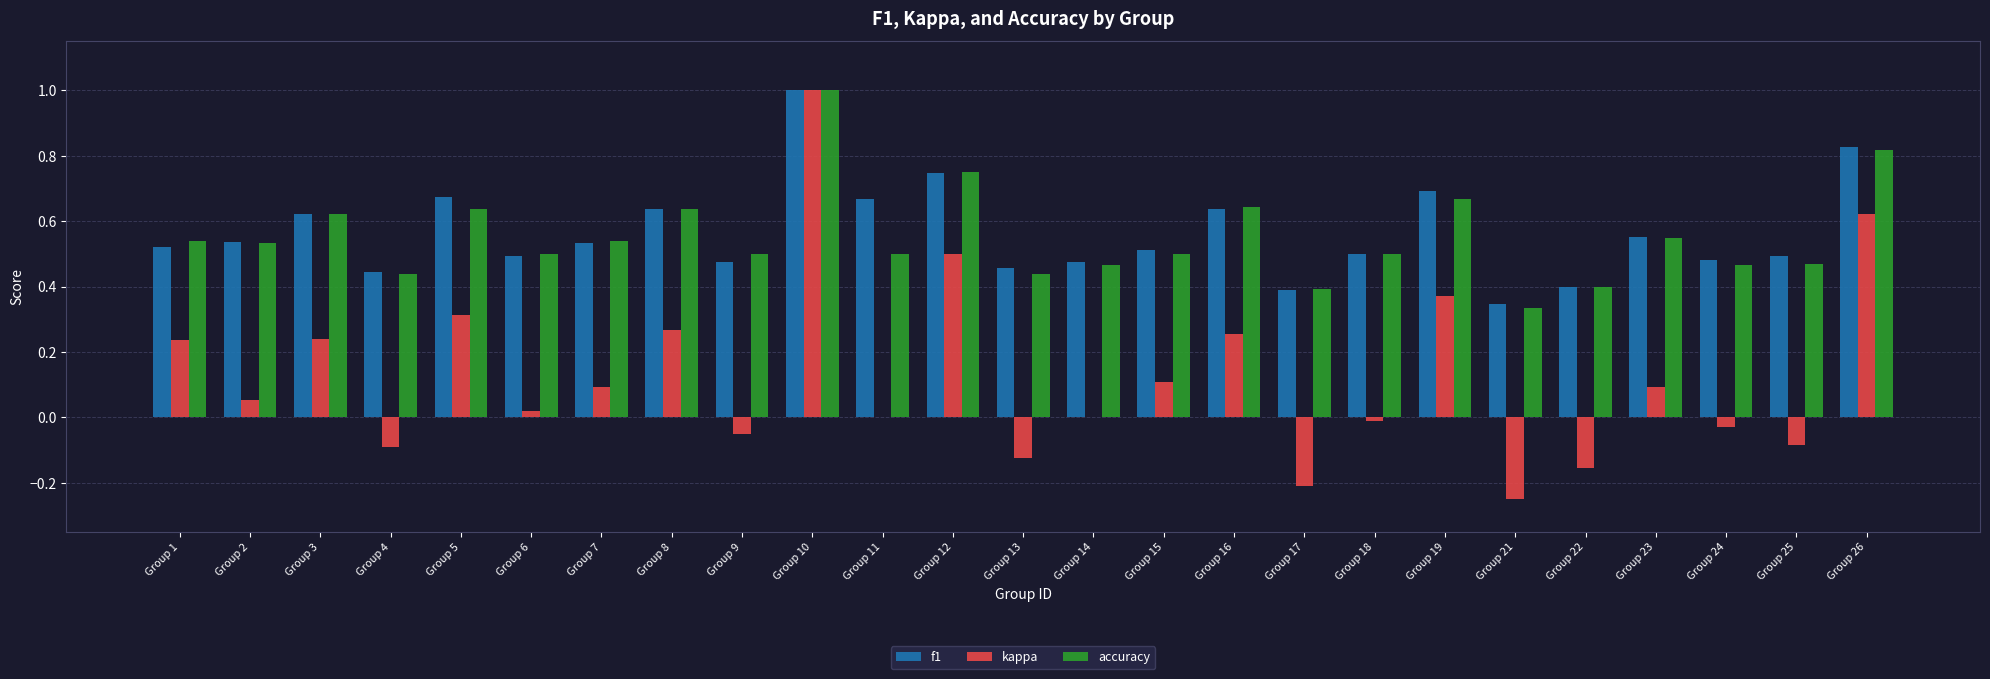

What is the maximum value for kappa?

1.0